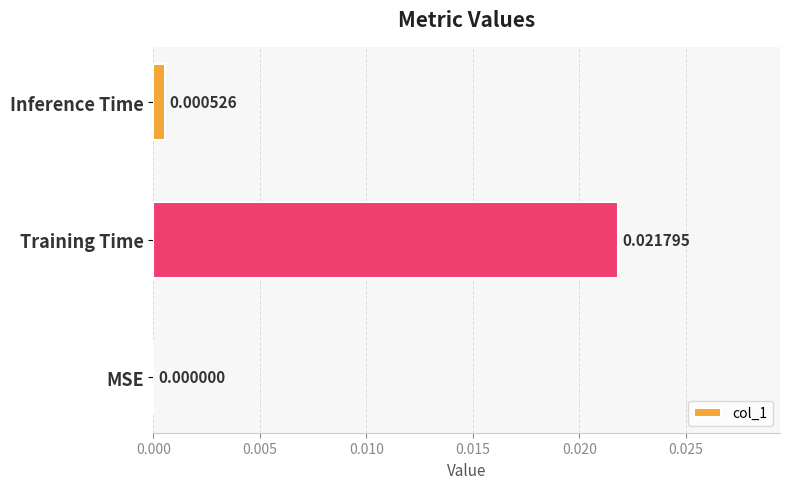

Between MSE and Inference Time, which is larger?

Inference Time